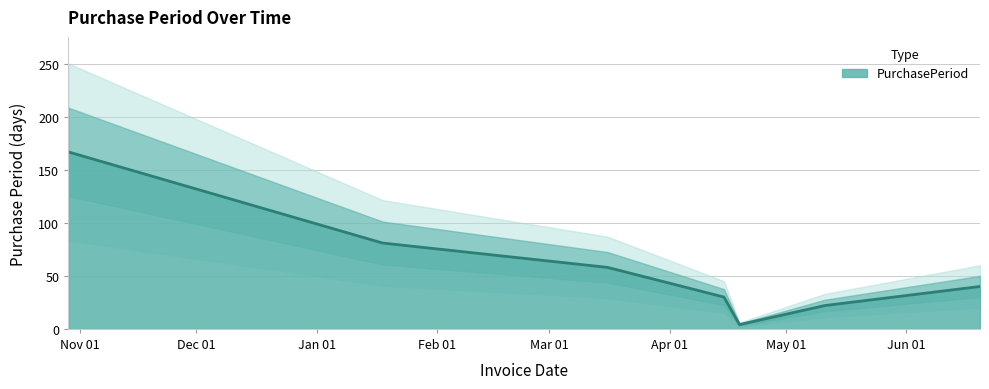

Reading right to left, transcribe all the data shown in this chart.

40	22	4	30	58	81	167